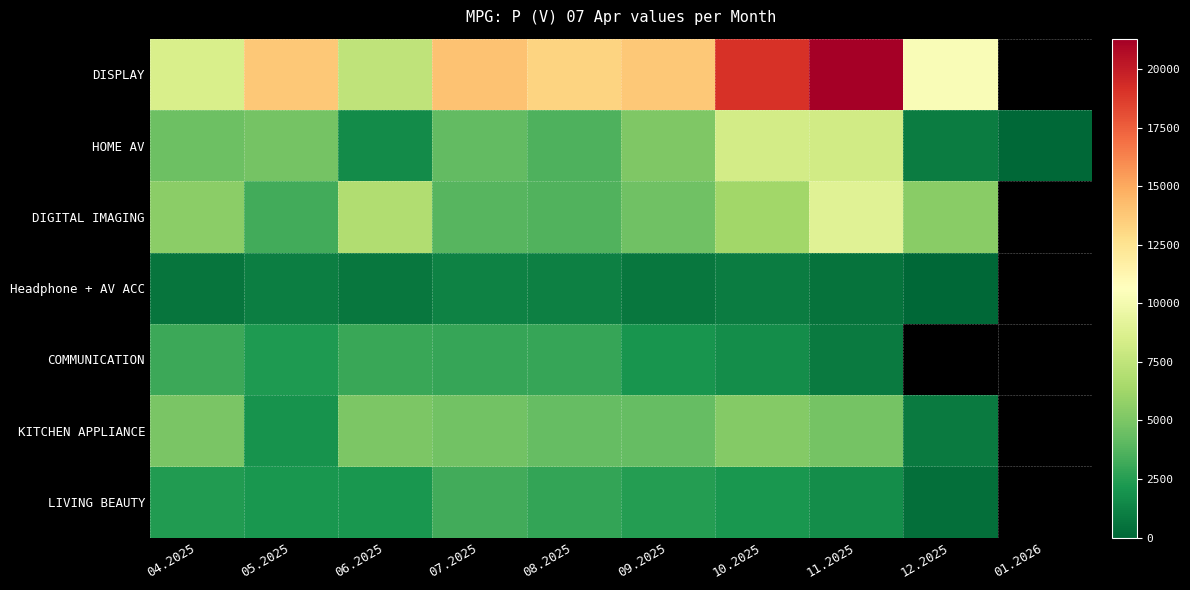

Between 05.2025 and 11.2025, which series saw the biggest shift?

DISPLAY